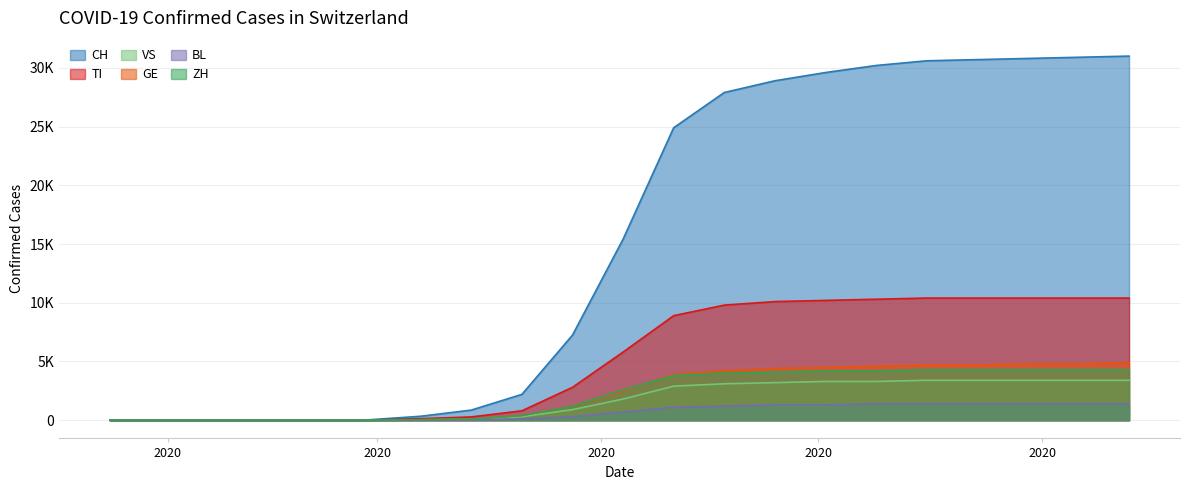

Does the chart display data point markers on the line(s)?

No